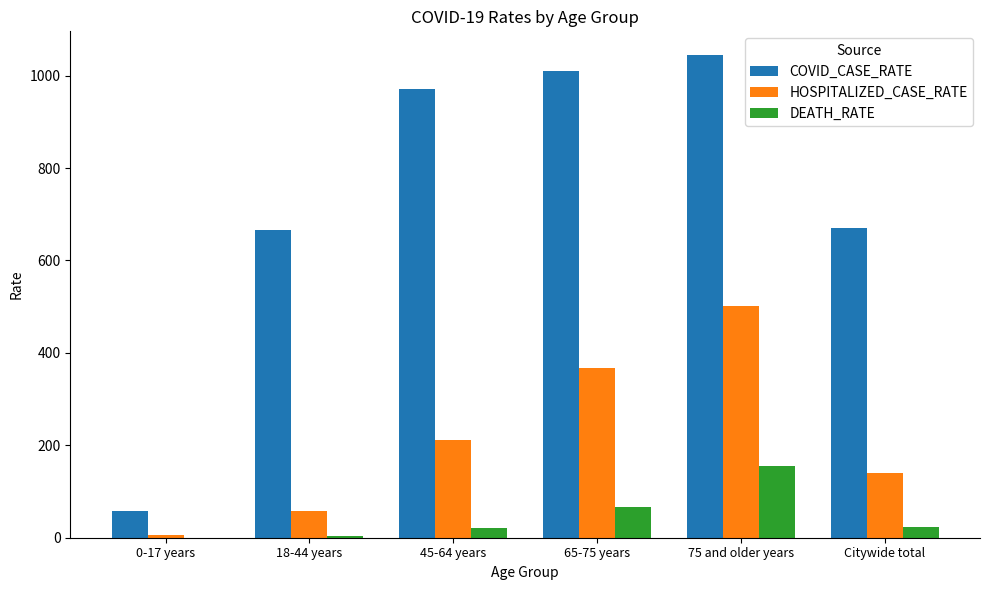

Which series has the largest total across all categories?

COVID_CASE_RATE